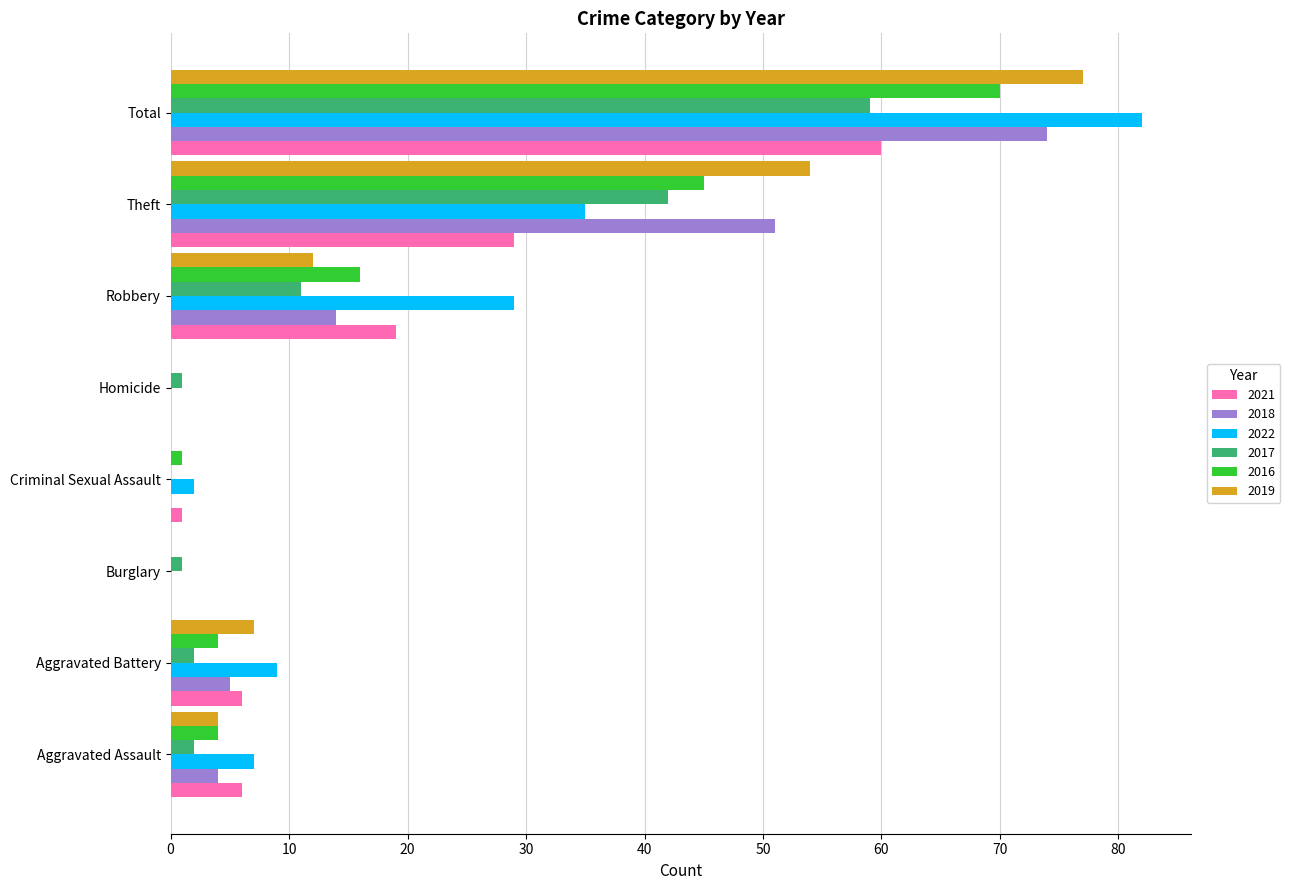

How many data points does each series have?

8